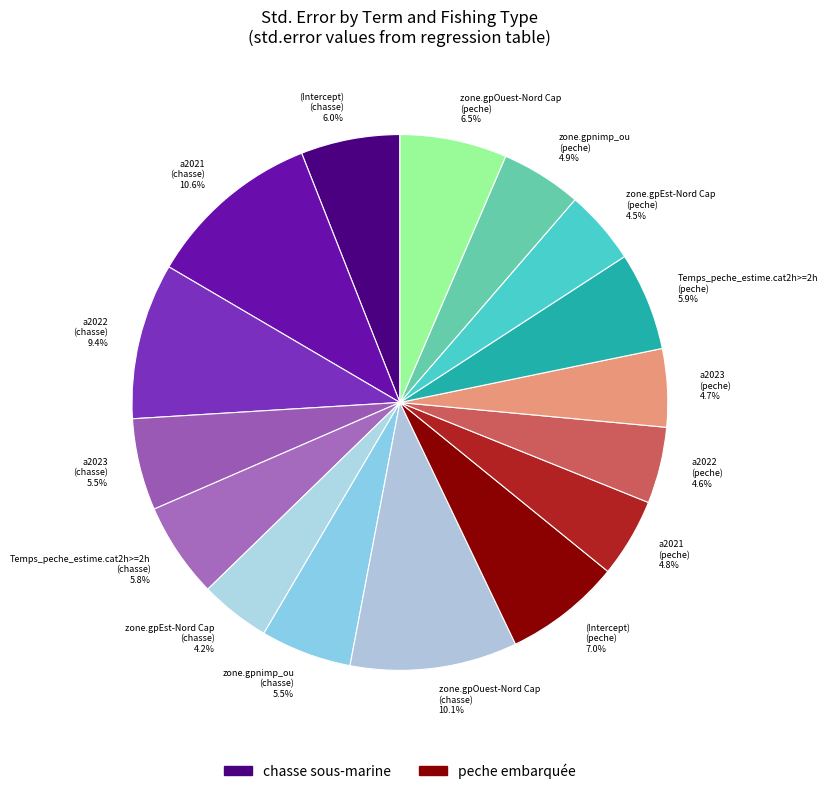

To the nearest percent, what is the difference between the largest and smallest slice percentages?

6%